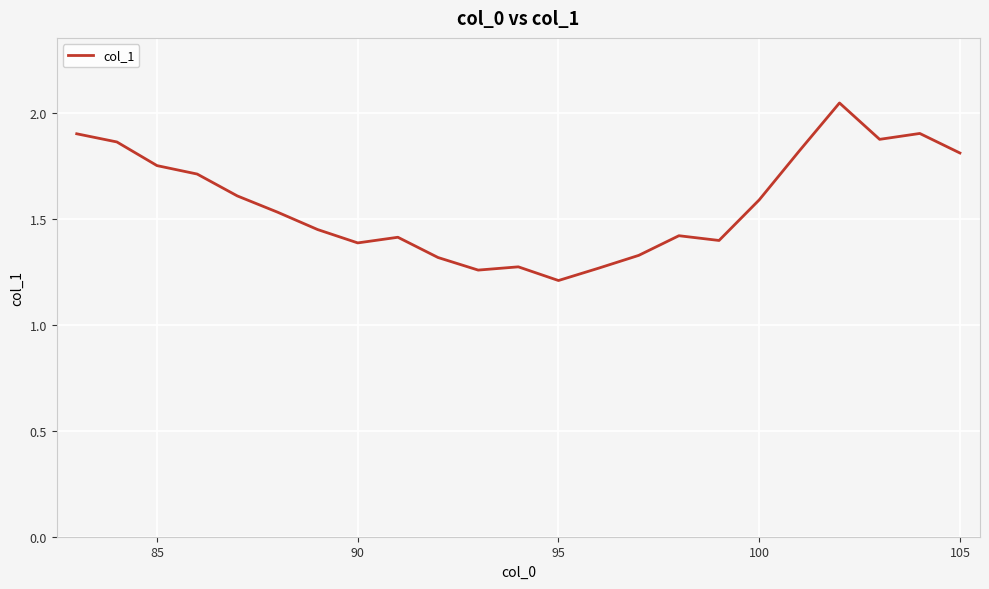

How many lines are shown in the chart?

1